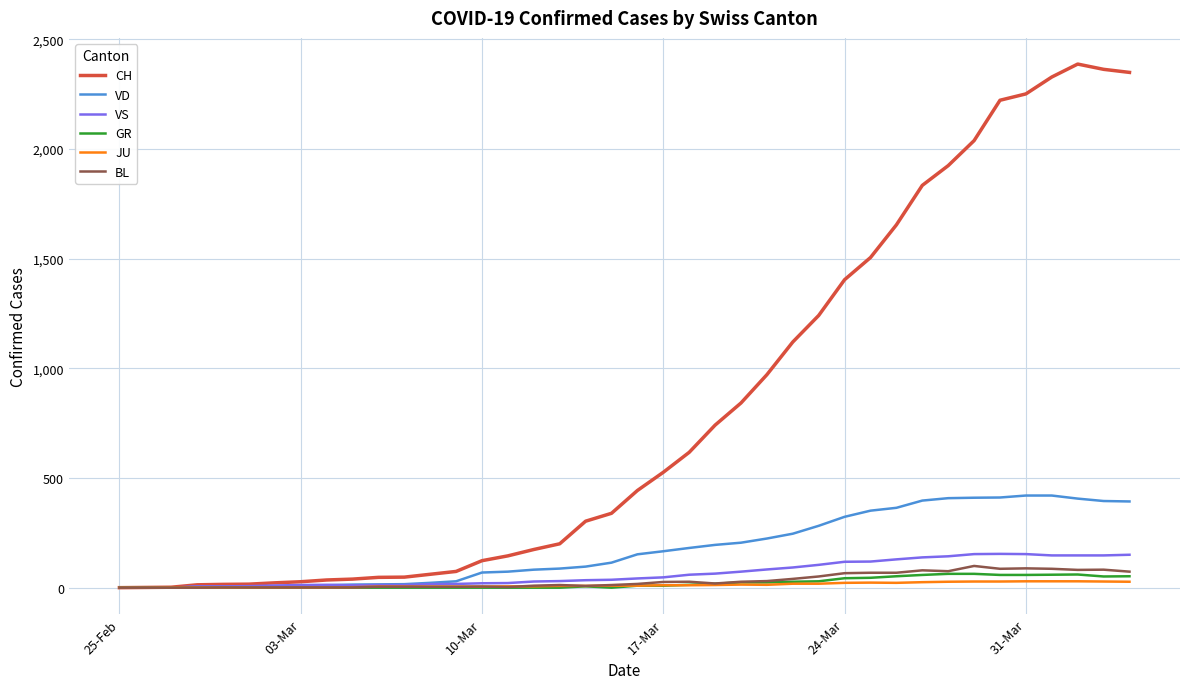

True or false: JU has more than 1 interior local peaks.

True